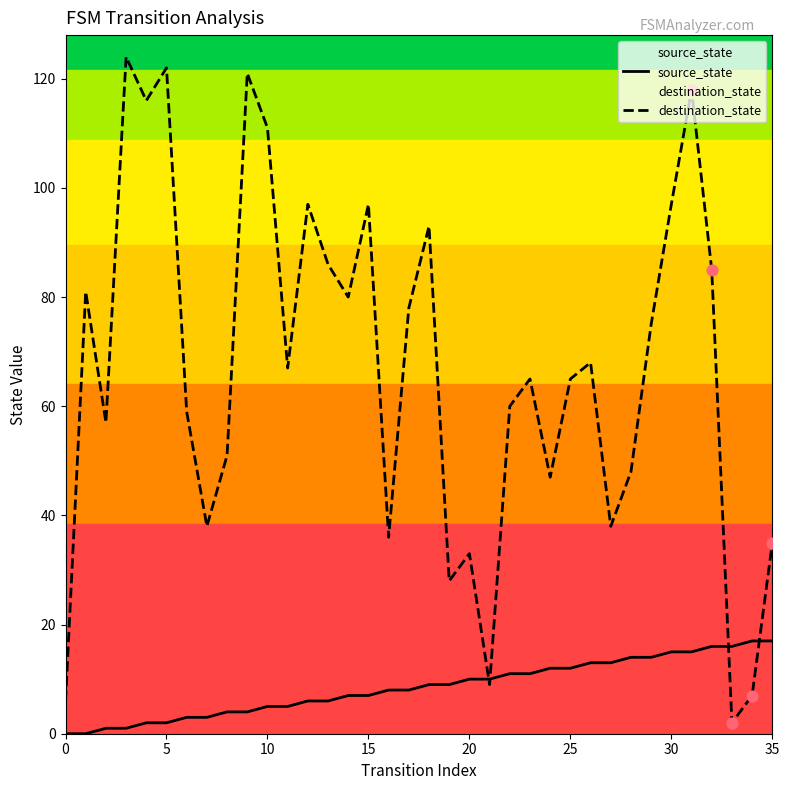

What are all the series names shown in the legend?

source_state, destination_state